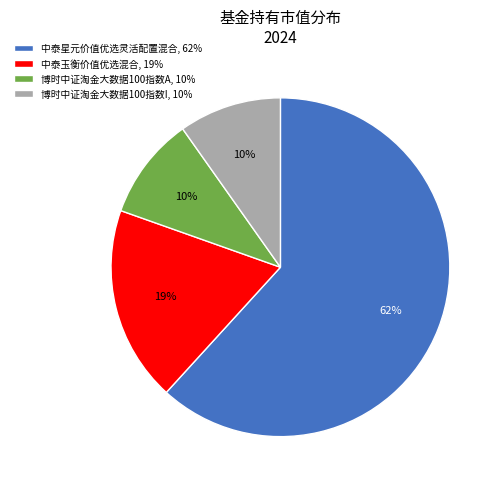

To the nearest percent, what is the difference between the 中泰星元价值优选灵活配置混合 and 中泰玉衡价值优选混合 slice percentages?

43%